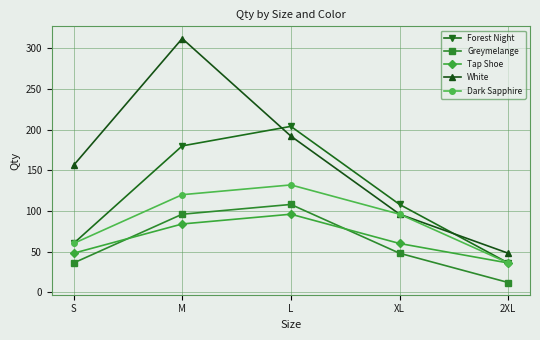

Reading left to right, transcribe all the data shown in this chart.

Forest Night: 60	180	204	108	36
Greymelange: 36	96	108	48	12
Tap Shoe: 48	84	96	60	36
White: 156	312	192	96	48
Dark Sapphire: 60	120	132	96	36